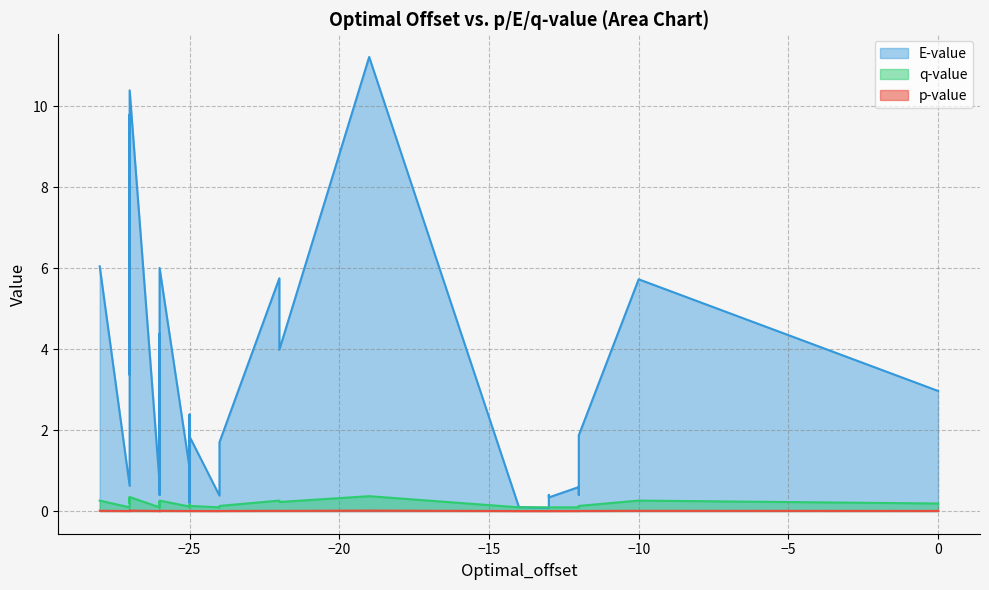

True or false: p-value has more than 2 interior local peaks.

False